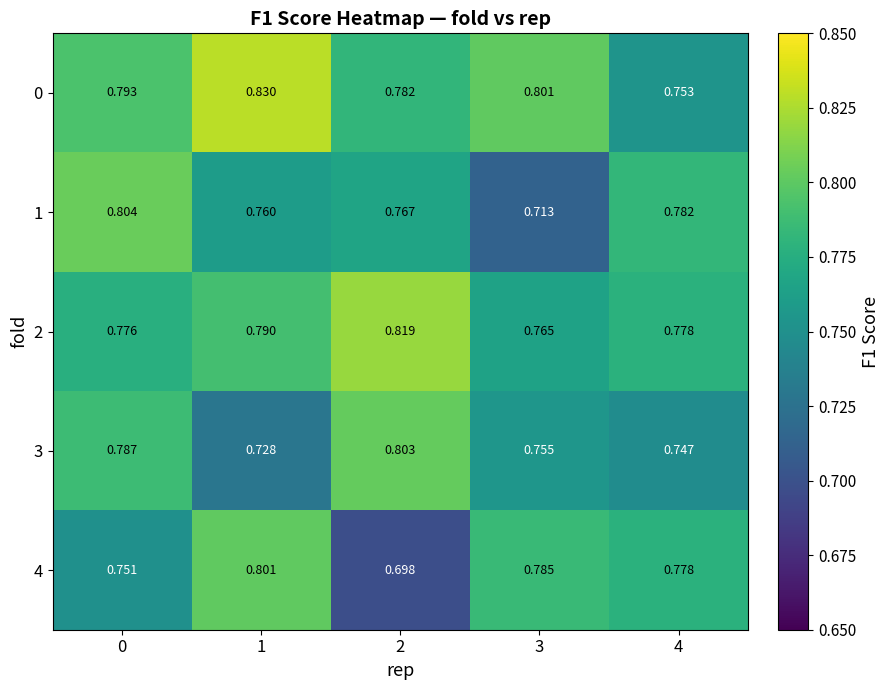

Is the value of 1 at 0 greater than the value of 3 at 2?

Yes